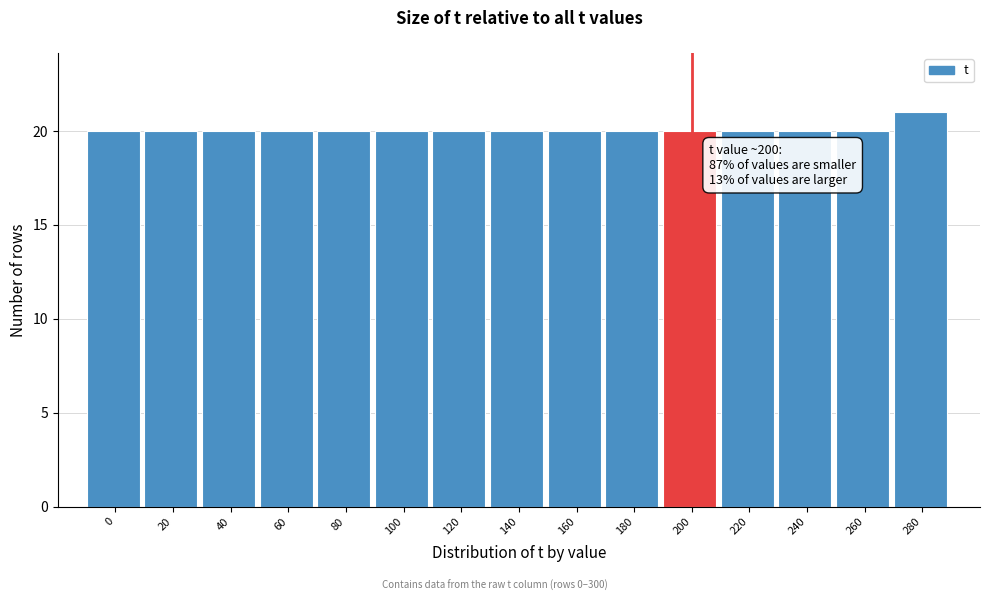

Reading right to left, list all the values displayed in this chart.

21	20	20	20	20	20	20	20	20	20	20	20	20	20	20